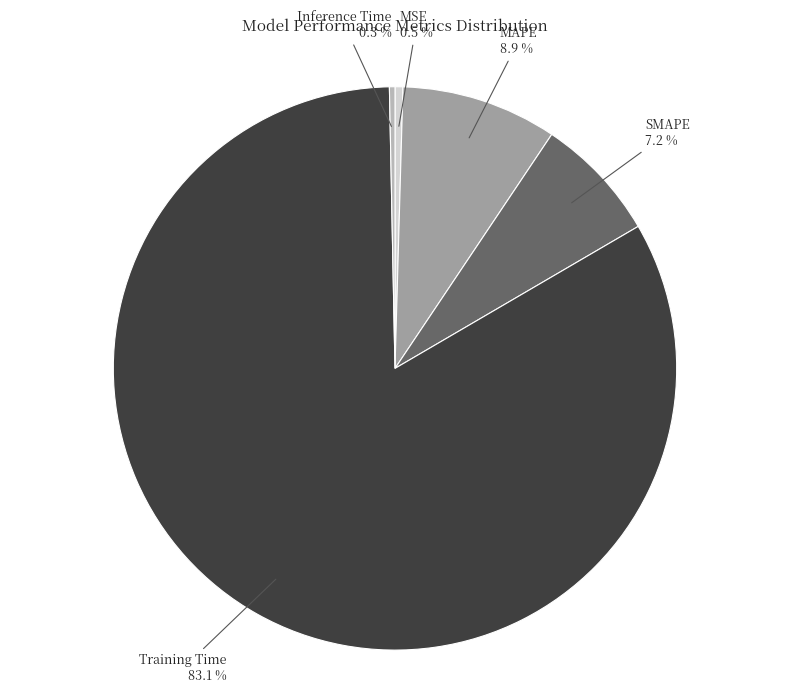

Is there a majority slice in this chart?

Yes